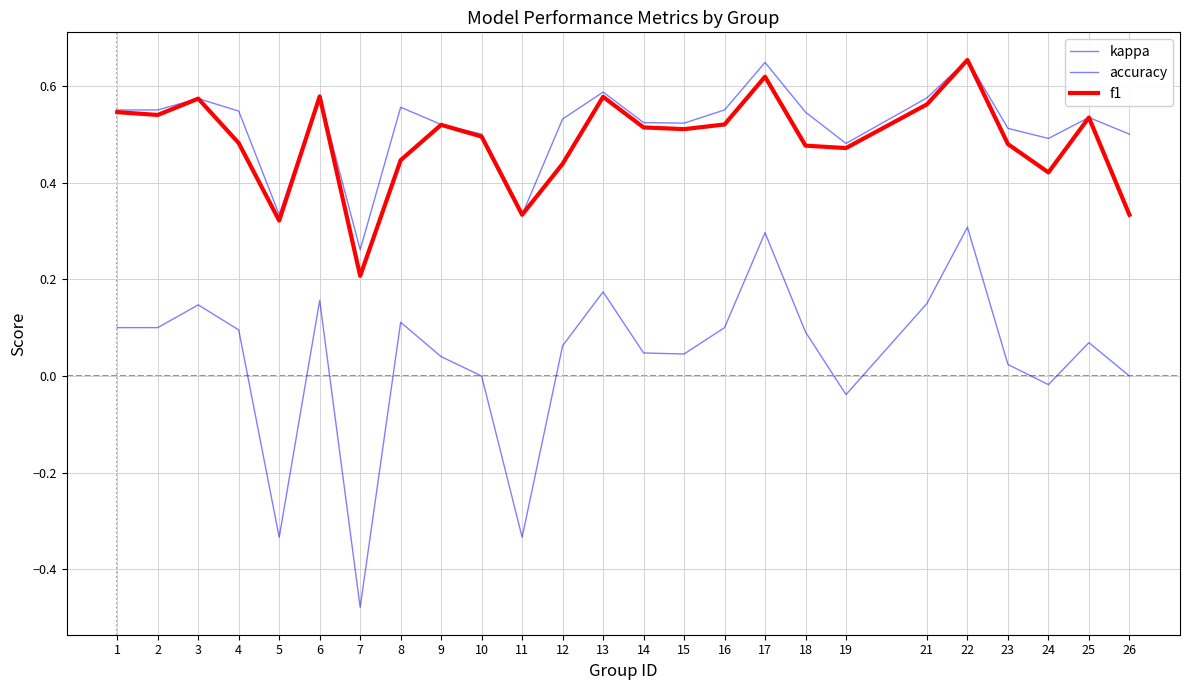

What is the sum of all accuracy values?

13.0